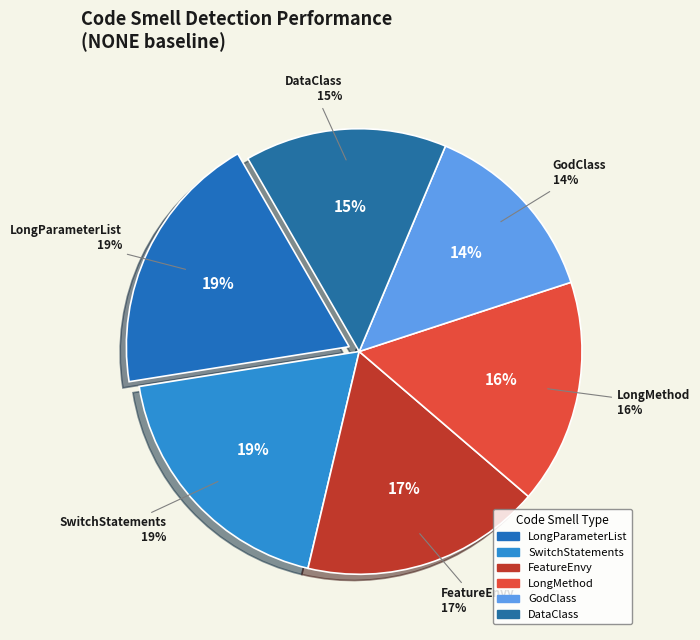

Does any single category account for the majority?

No